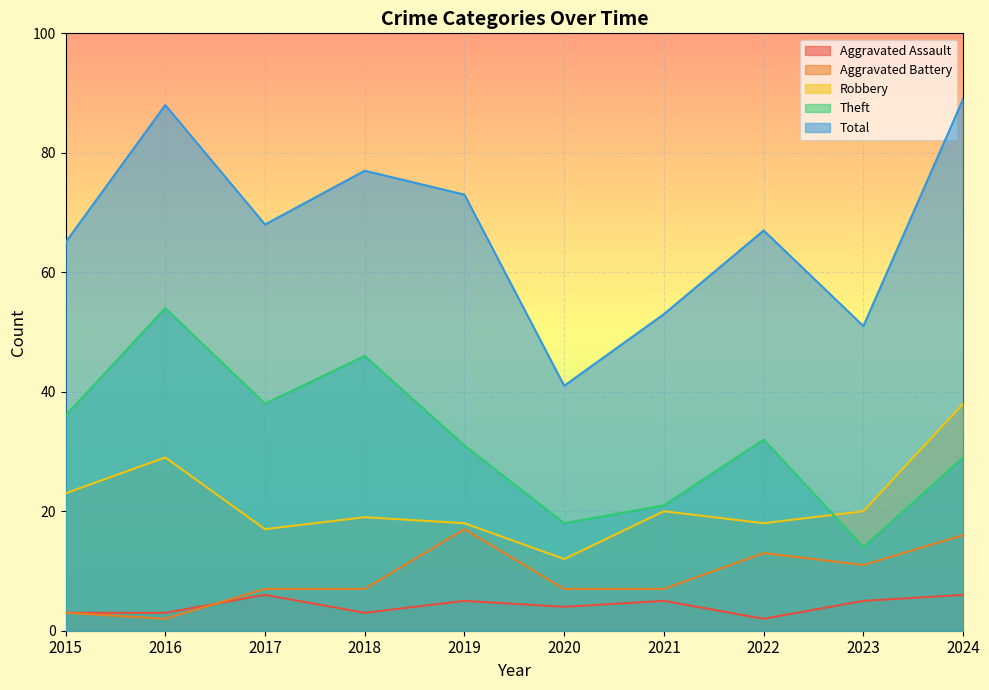

Reading right to left, what are all the values shown in this chart?

Aggravated Assault: 6	5	2	5	4	5	3	6	3	3
Aggravated Battery: 16	11	13	7	7	17	7	7	2	3
Robbery: 38	20	18	20	12	18	19	17	29	23
Theft: 29	14	32	21	18	31	46	38	54	36
Total: 89	51	67	53	41	73	77	68	88	65